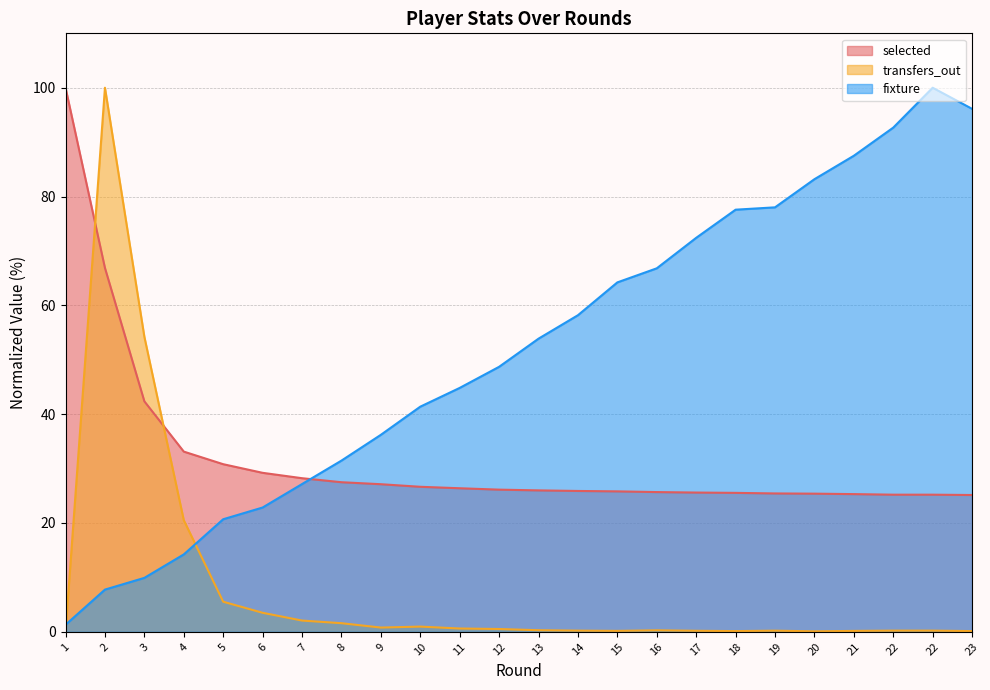

True or false: selected has more than 2 points higher than both neighbors.

False